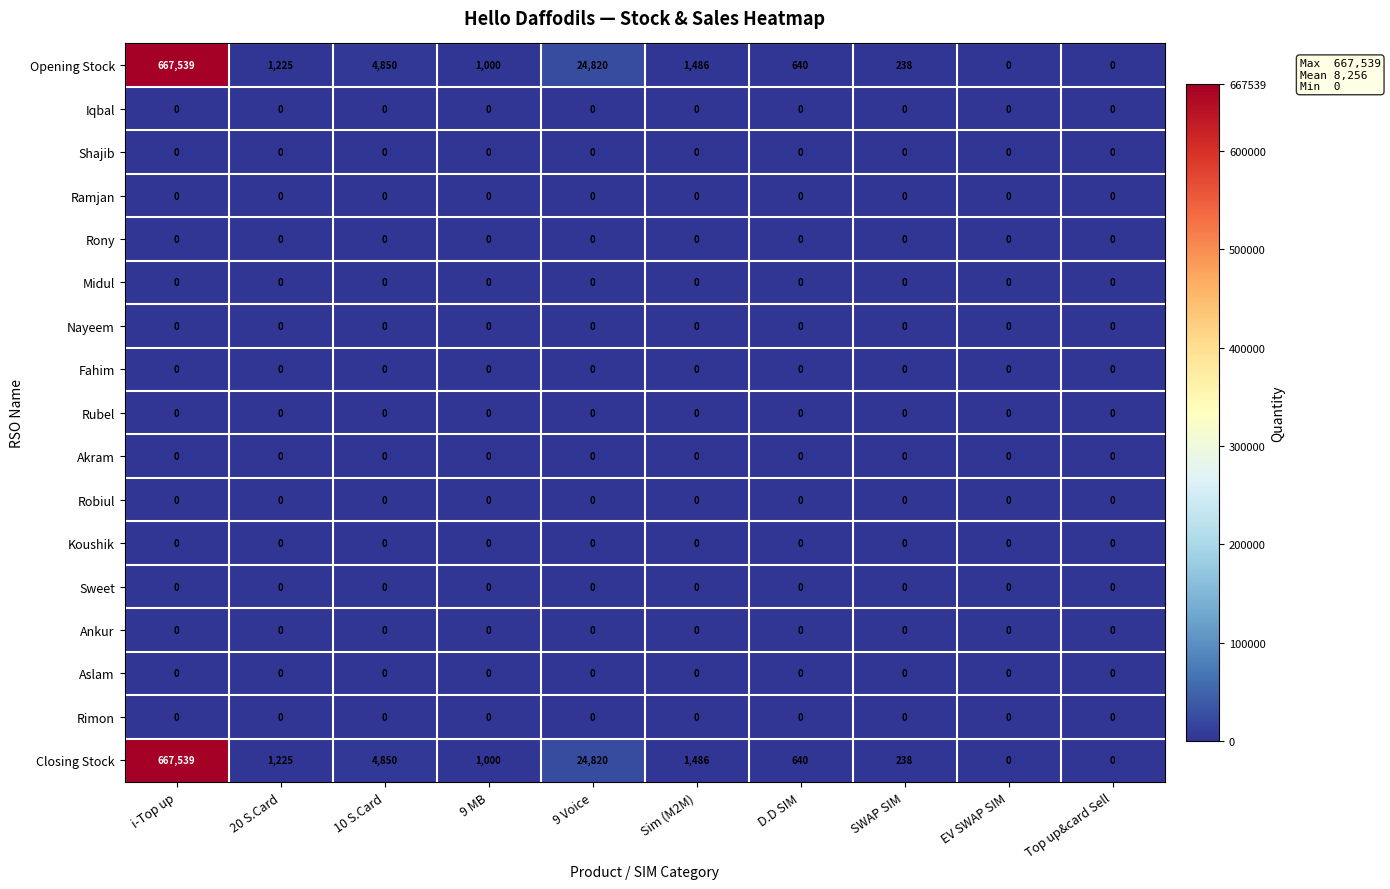

At which category is the sum across all series the highest?

i-Top up